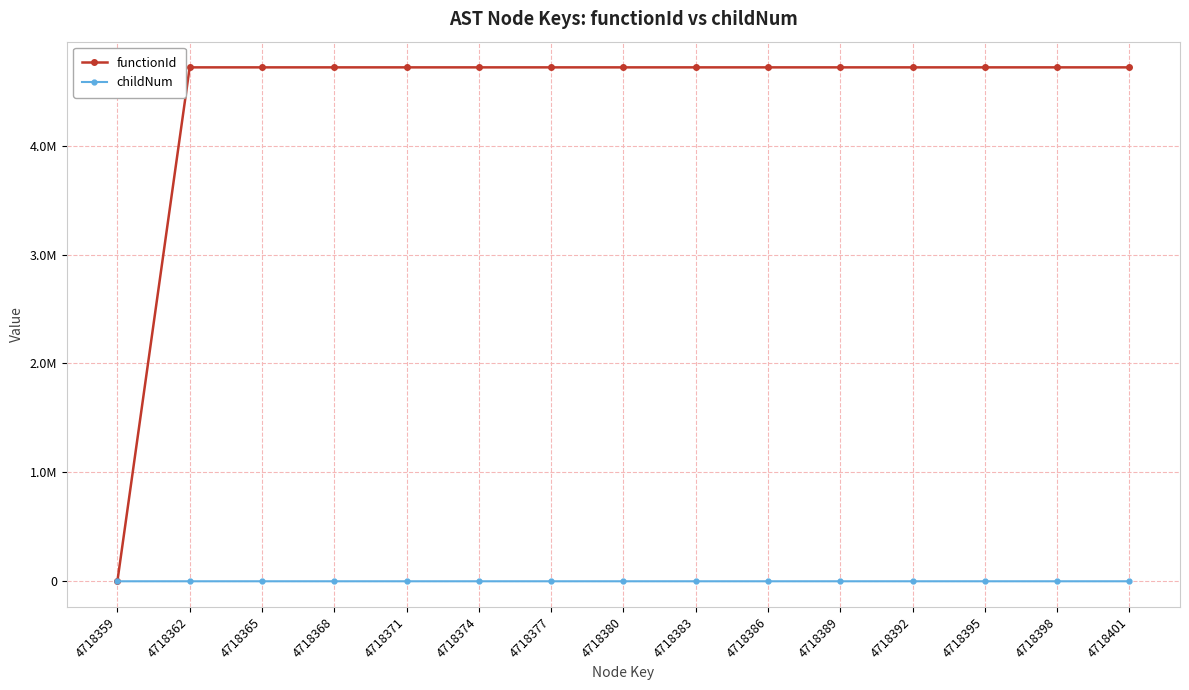

At how many categories does at least one series exceed 517123?

14